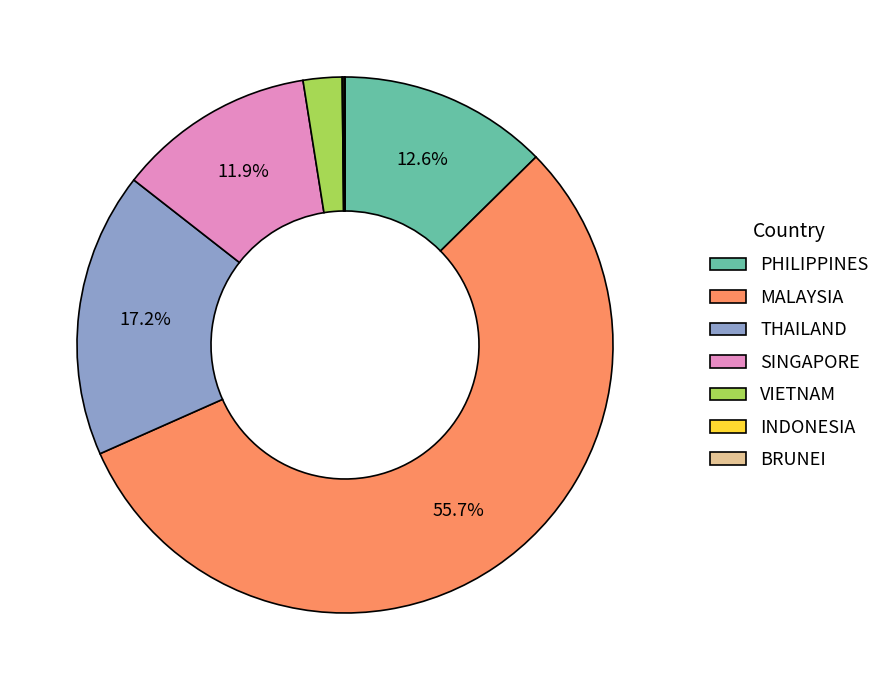

Does MALAYSIA account for over 50% of the chart?

Yes